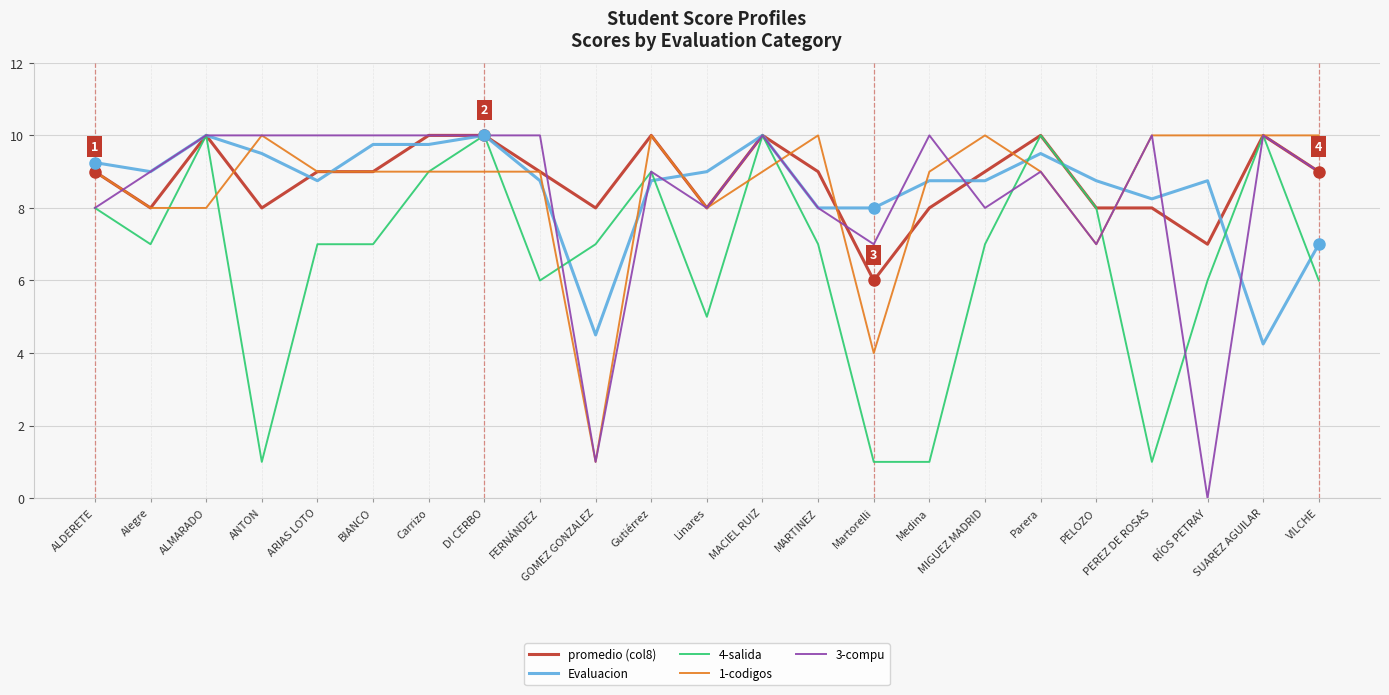

How many series are shown in this chart?

5